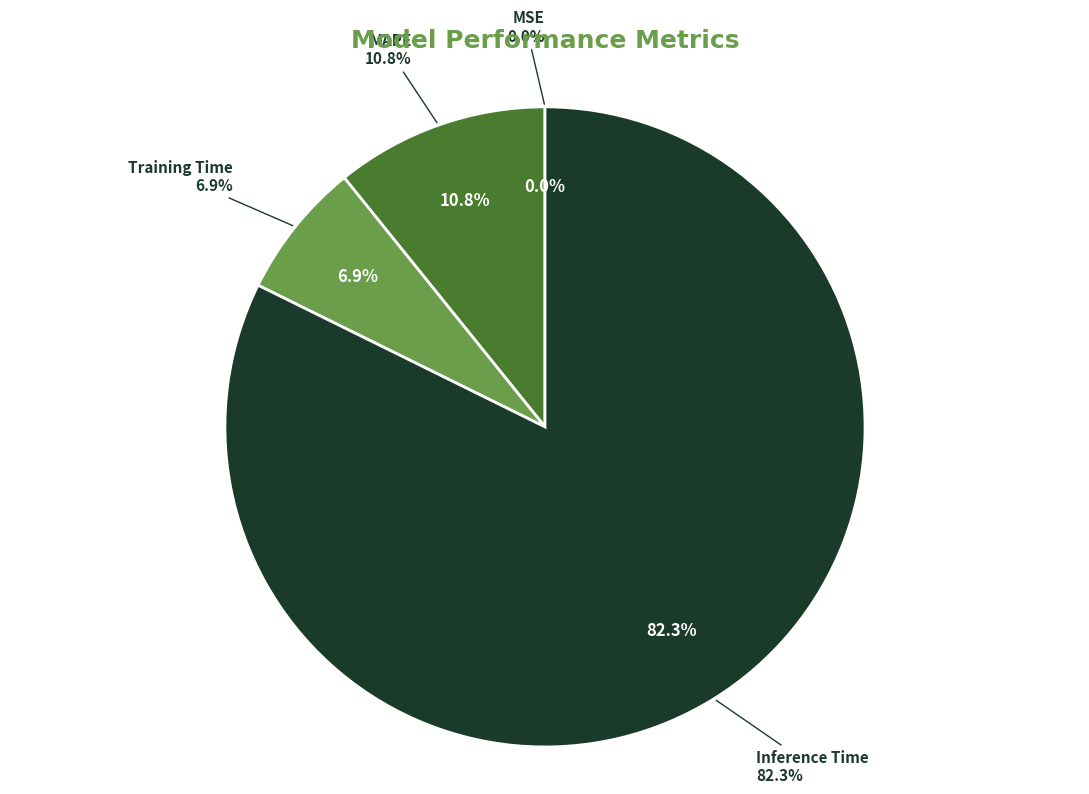

Which category has the biggest portion of the pie?

Inference Time